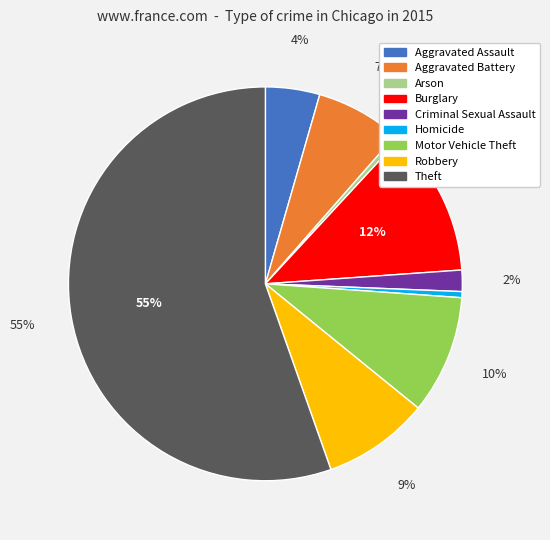

Is the sum of Aggravated Battery and Homicide greater than half?

No